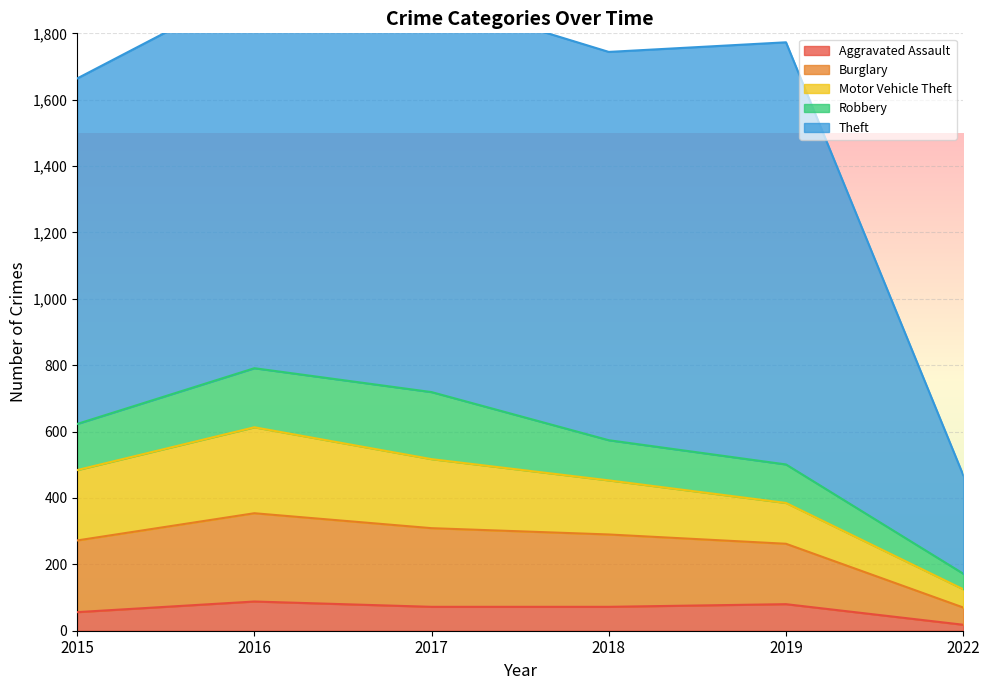

In Motor Vehicle Theft, how many points are higher than both neighbors (excluding endpoints)?

1